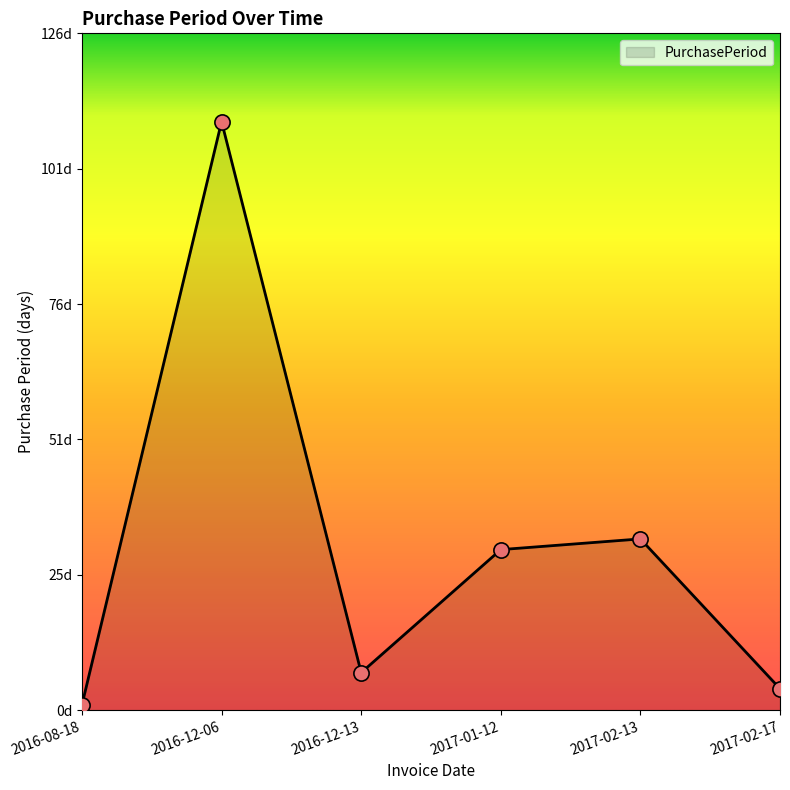

What is the ratio of the value at 2016-12-06 to the value at 2017-02-13?

3.4